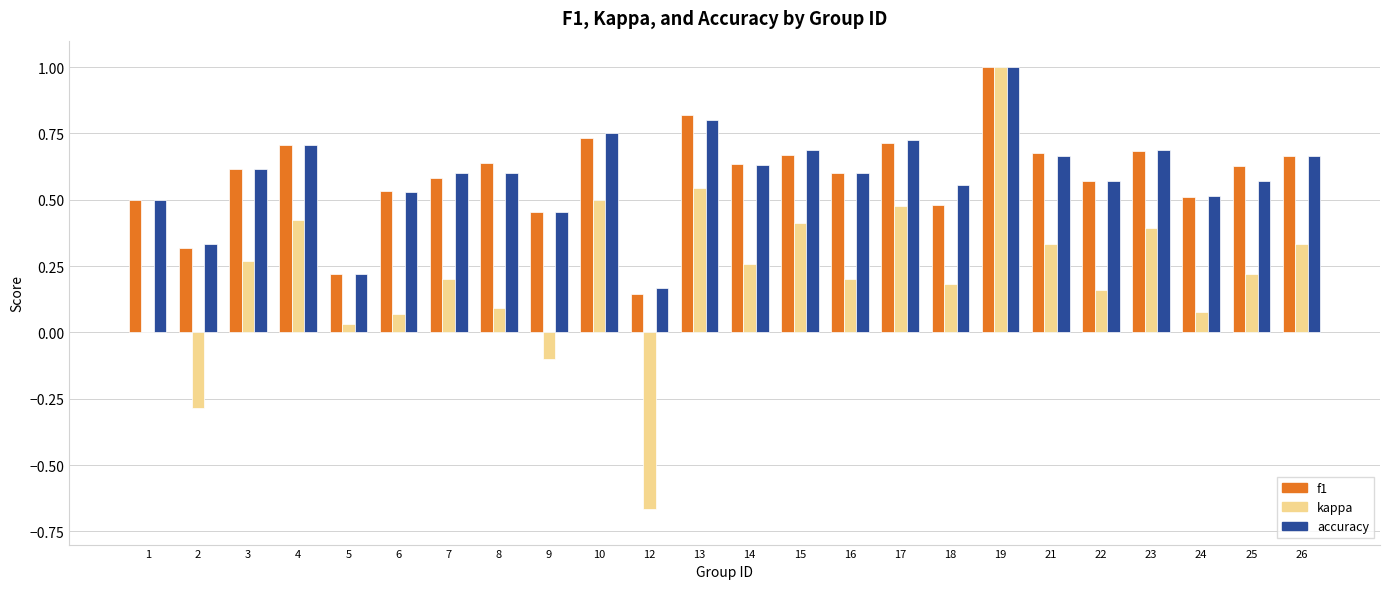

What is the highest value of the f1 series?

1.0